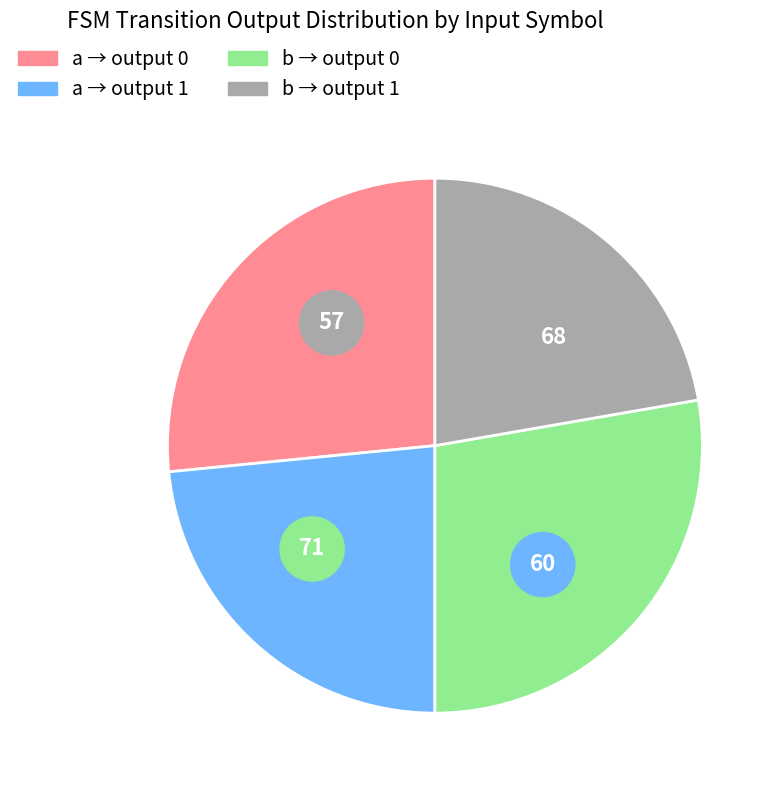

To the nearest percent, what is the average slice percentage?

25%